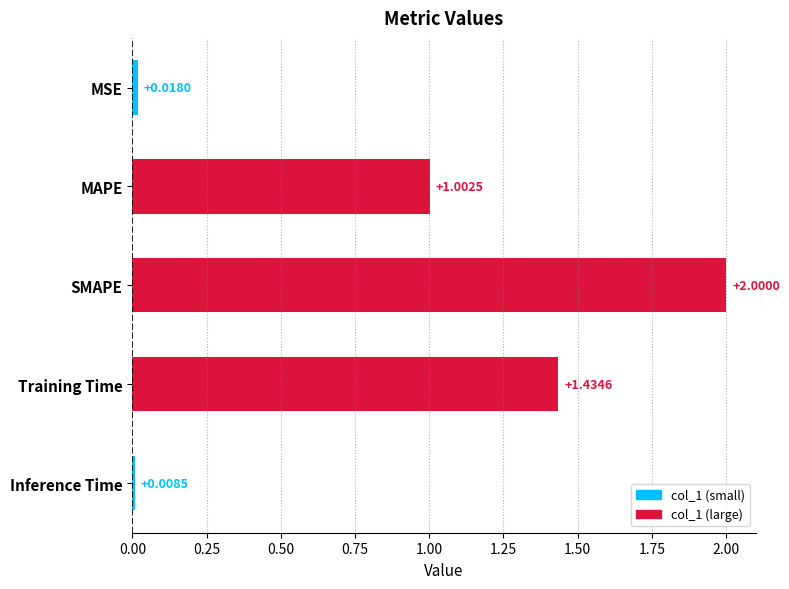

List the labels in order of value, largest first.

SMAPE, Training Time, MAPE, MSE, Inference Time